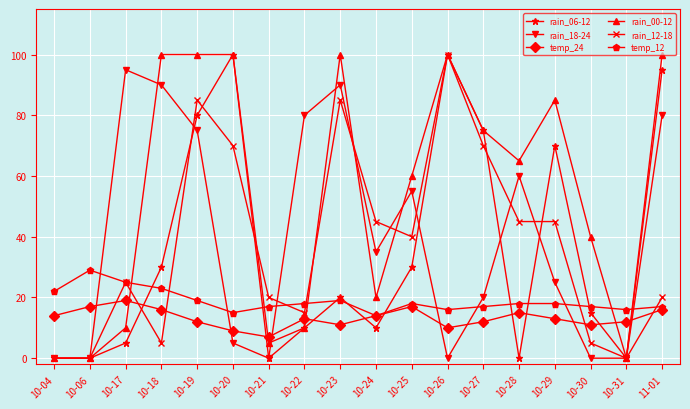

Between 10-06 and 10-29, which series saw the biggest shift?

rain_00-12